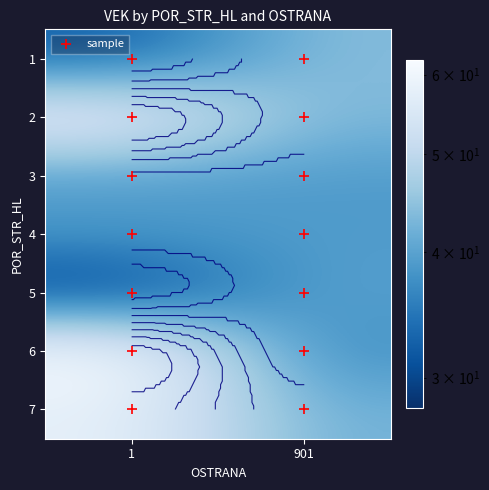

Which category has the lowest value in the 6 series?

901